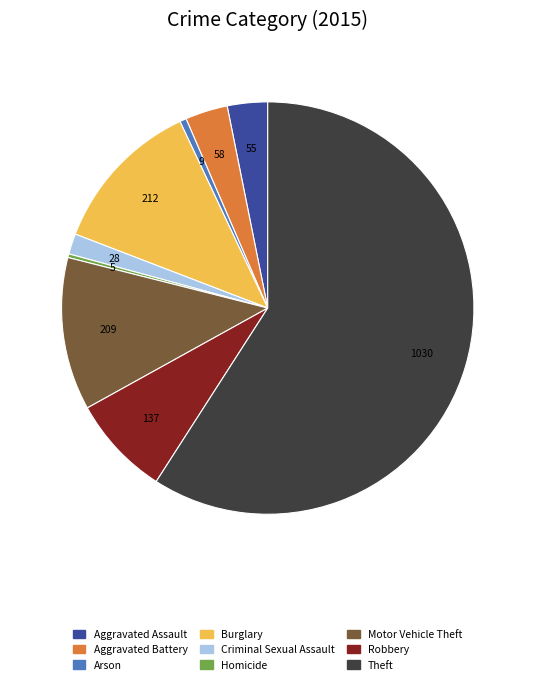

Which has a higher value, Robbery or Aggravated Assault?

Robbery